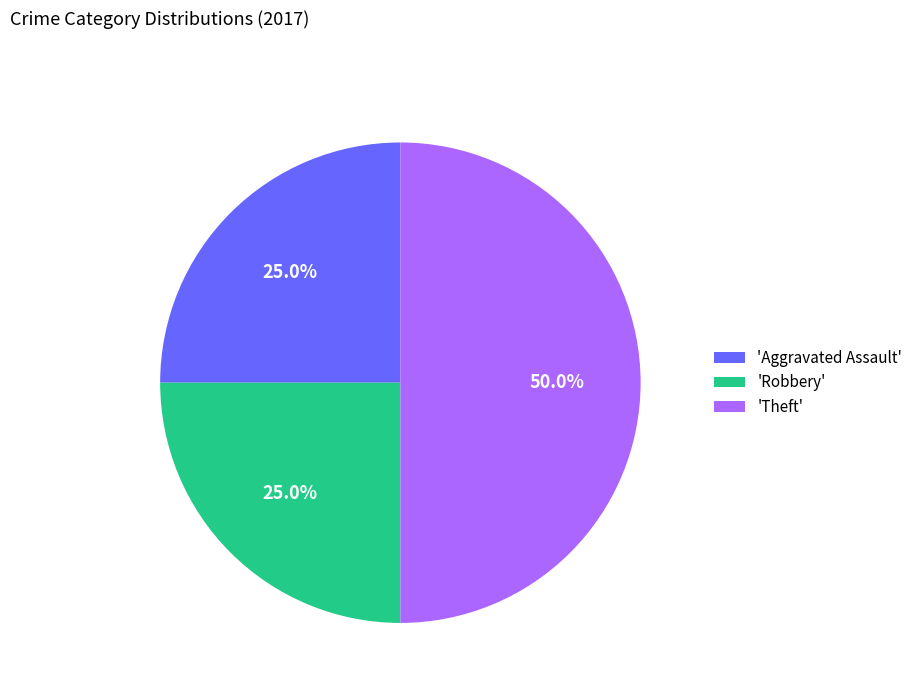

Between 'Robbery' and 'Theft', which is larger?

'Theft'